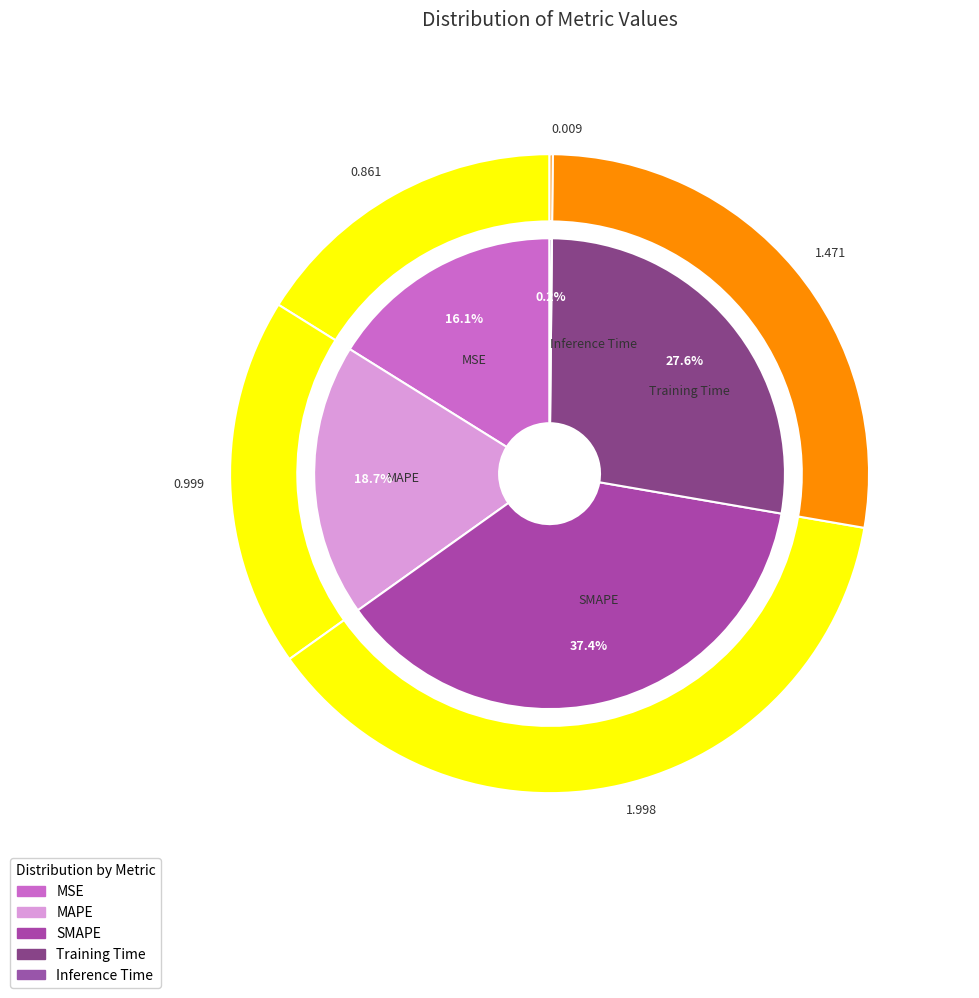

How many slices are in this pie chart?

5